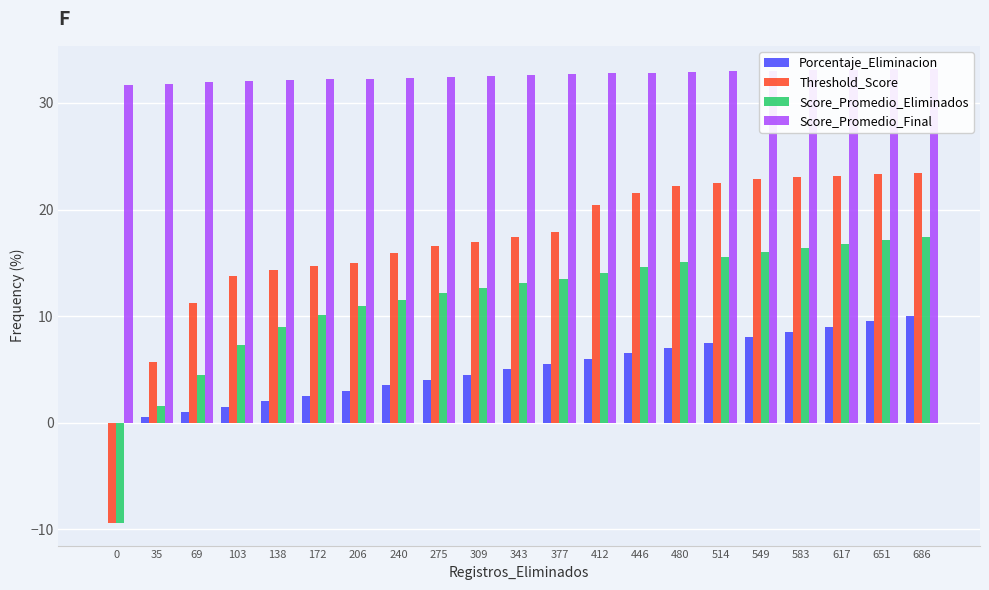

Between 275 and 103, which is larger?

275